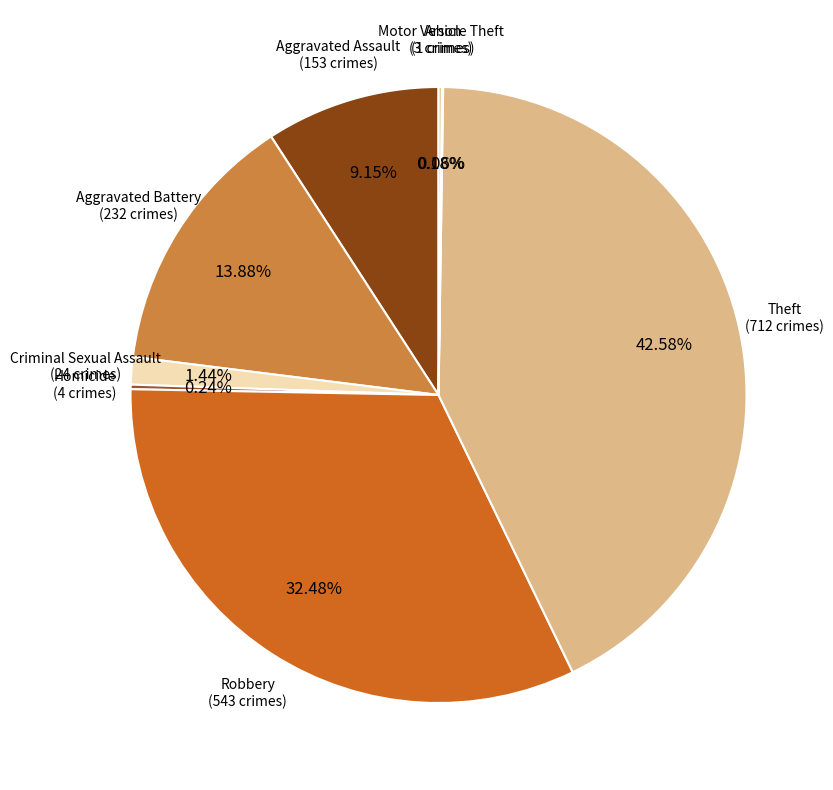

Which category has the biggest portion of the pie?

Theft